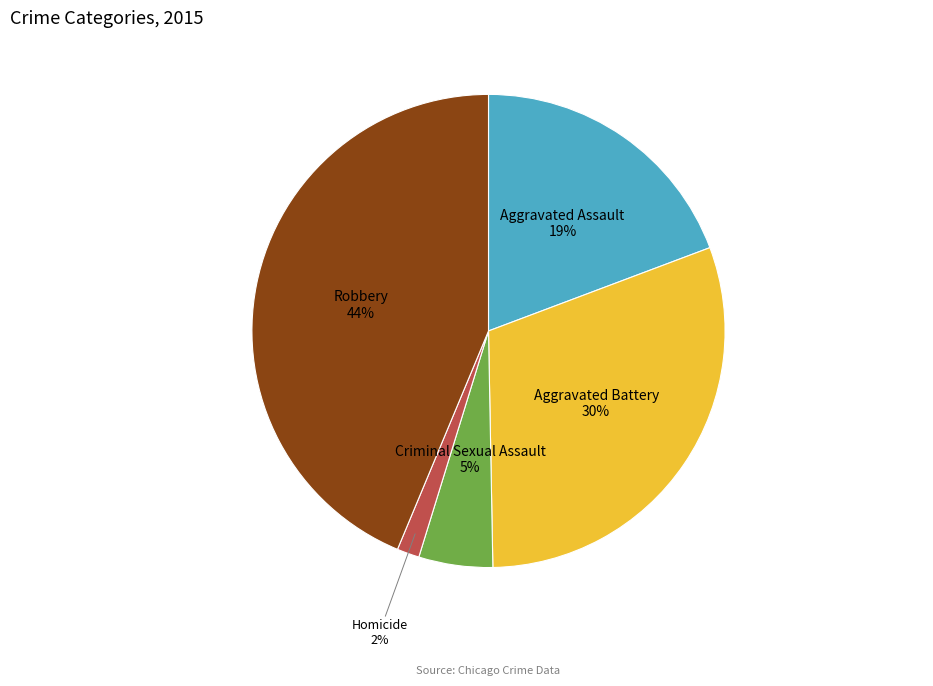

What is the smallest slice in the pie chart?

Homicide